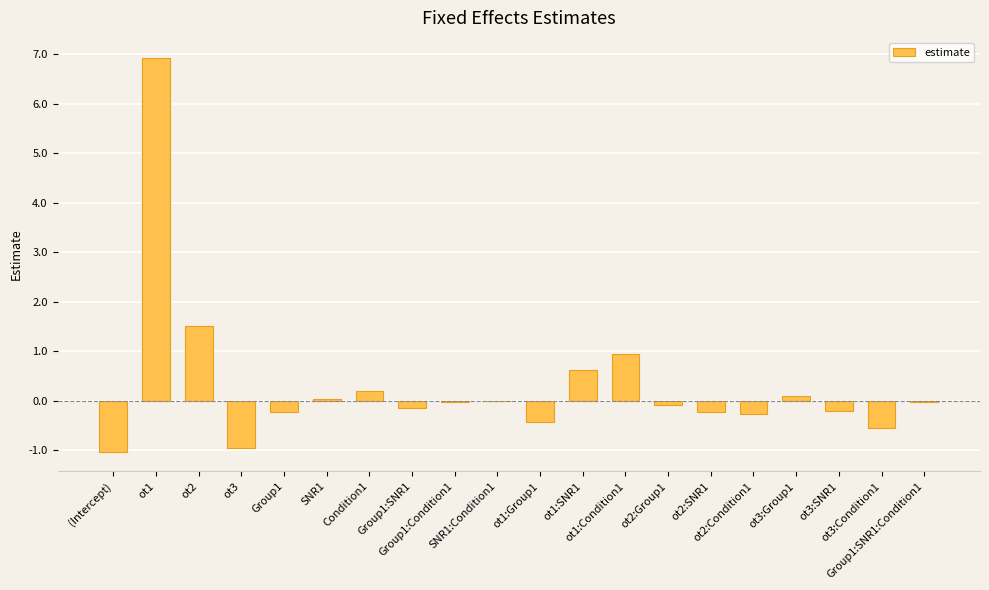

What is the sum of all values?

6.1